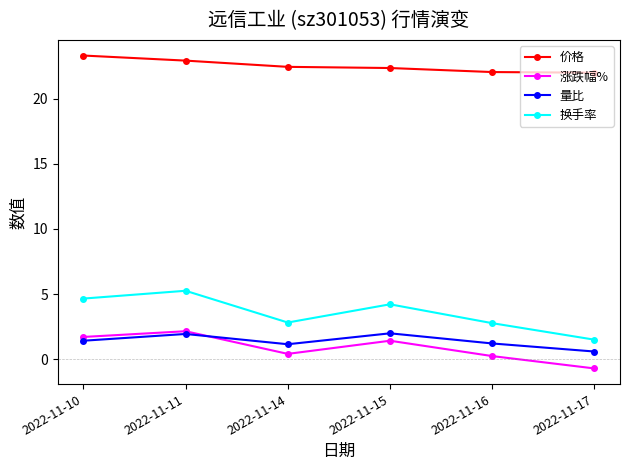

True or false: 换手率 and 价格 intersect in this chart.

False